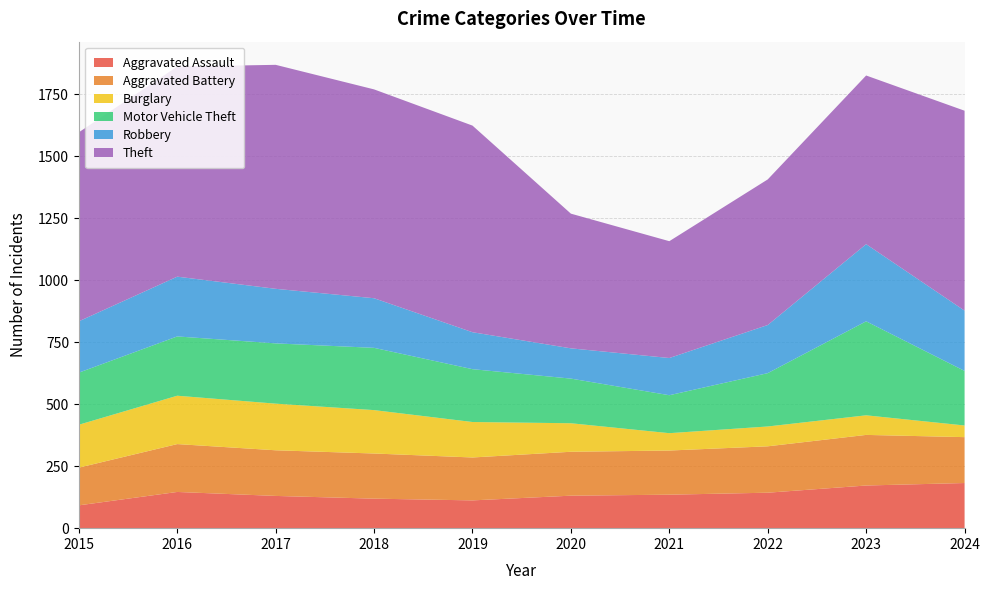

Reading right to left, transcribe all the data shown in this chart.

Aggravated Assault: 2024=182	2023=172	2022=143	2021=135	2020=131	2019=112	2018=119	2017=130	2016=146	2015=92
Aggravated Battery: 2024=185	2023=204	2022=187	2021=178	2020=177	2019=173	2018=182	2017=184	2016=193	2015=152
Burglary: 2024=47	2023=79	2022=80	2021=70	2020=115	2019=143	2018=175	2017=188	2016=195	2015=173
Motor Vehicle Theft: 2024=220	2023=379	2022=215	2021=153	2020=180	2019=213	2018=251	2017=243	2016=239	2015=210
Robbery: 2024=243	2023=311	2022=194	2021=150	2020=122	2019=149	2018=200	2017=220	2016=241	2015=207
Theft: 2024=806	2023=680	2022=587	2021=471	2020=543	2019=833	2018=842	2017=903	2016=847	2015=762